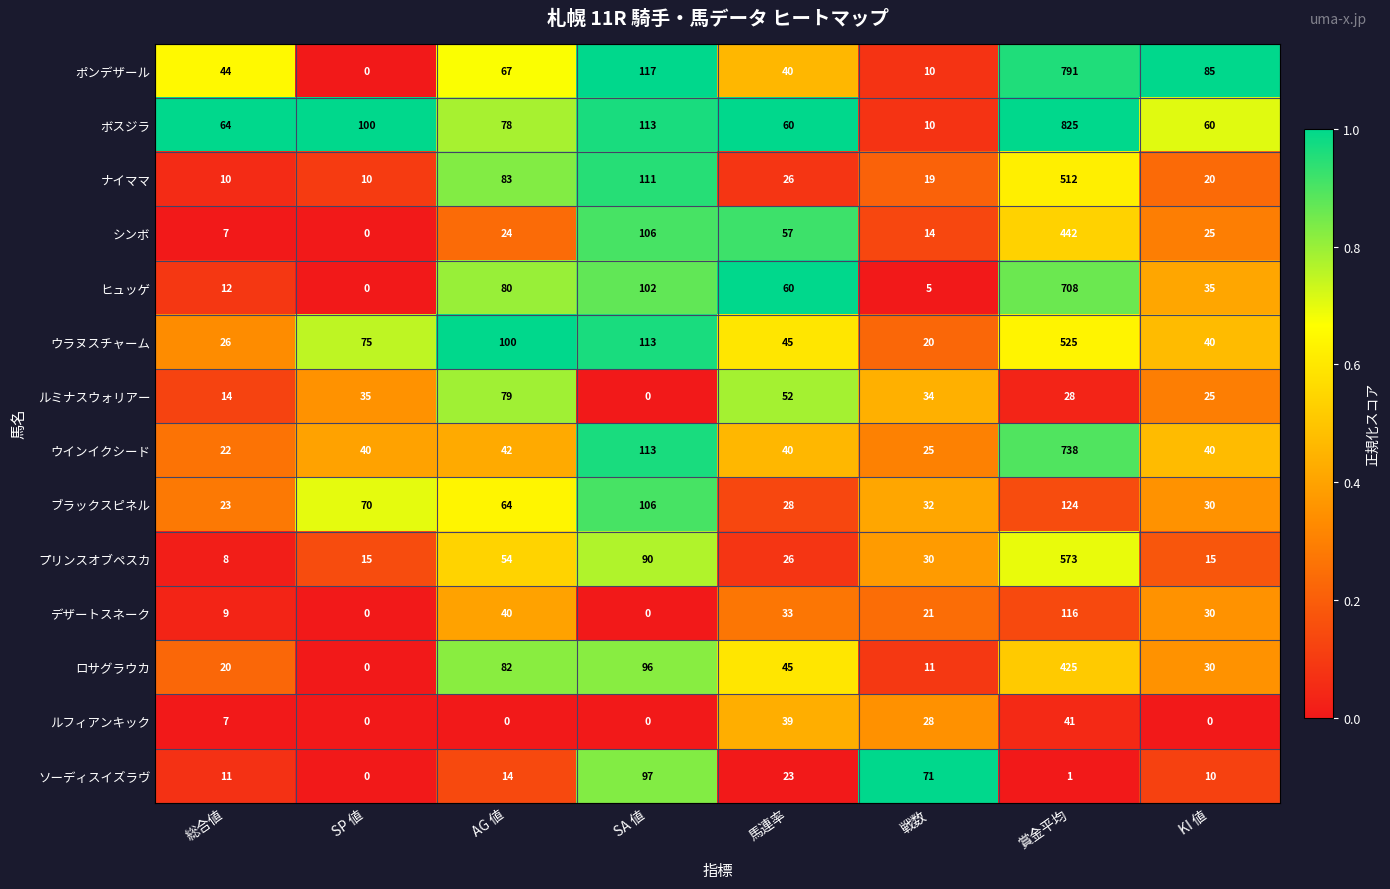

Is it true that ウインイクシード equals 10 at AG 値?

False